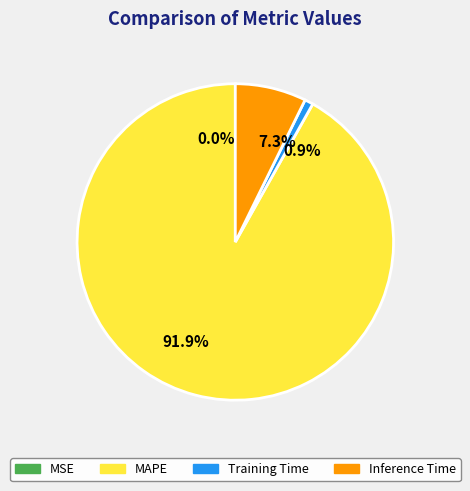

Which category has the biggest portion of the pie?

MAPE